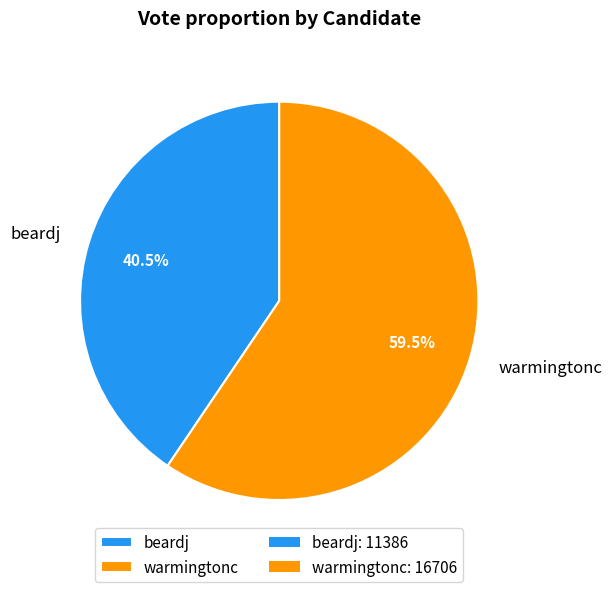

Which slice is the smallest?

beardj